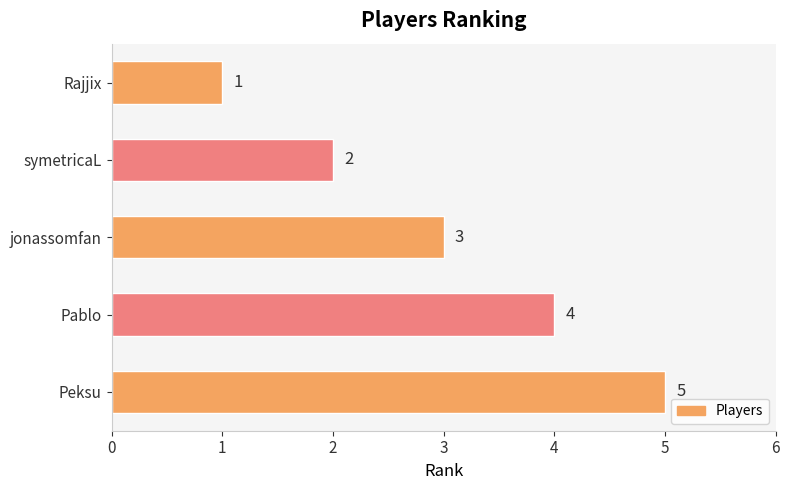

What is the difference between the maximum and minimum values?

4